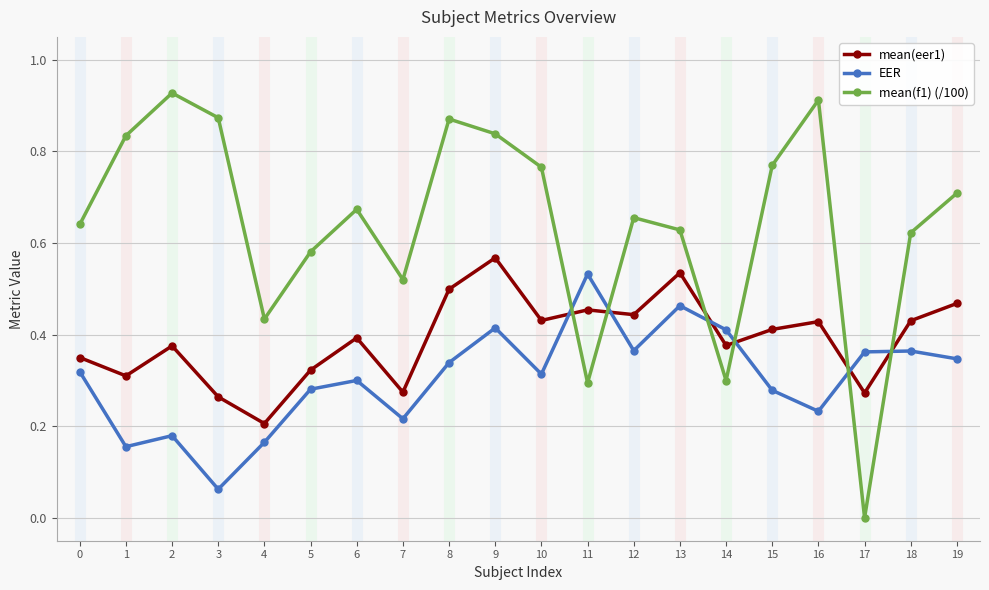

How many mean(eer1) values are between 0 and 1?

20